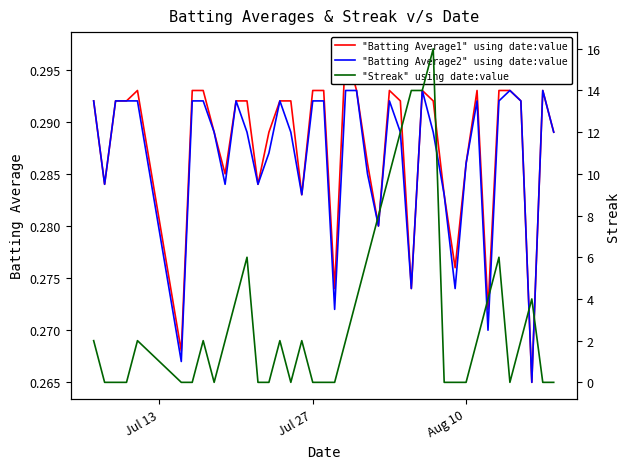

What is the difference between the second highest and second lowest values in the "Streak" using date:value series?

14.0